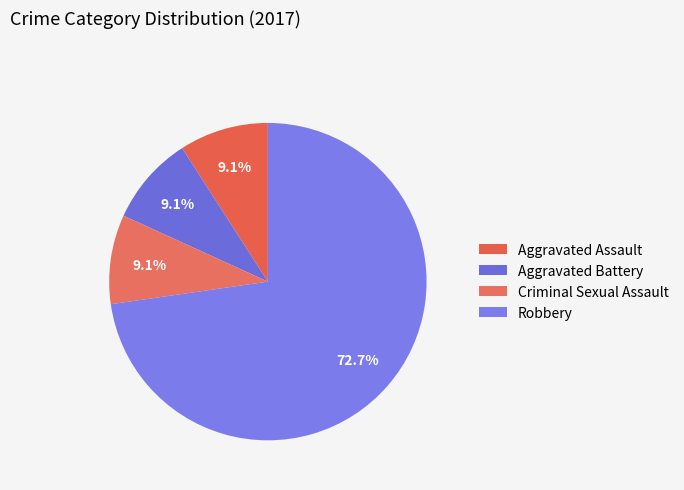

Does any single category account for the majority?

Yes